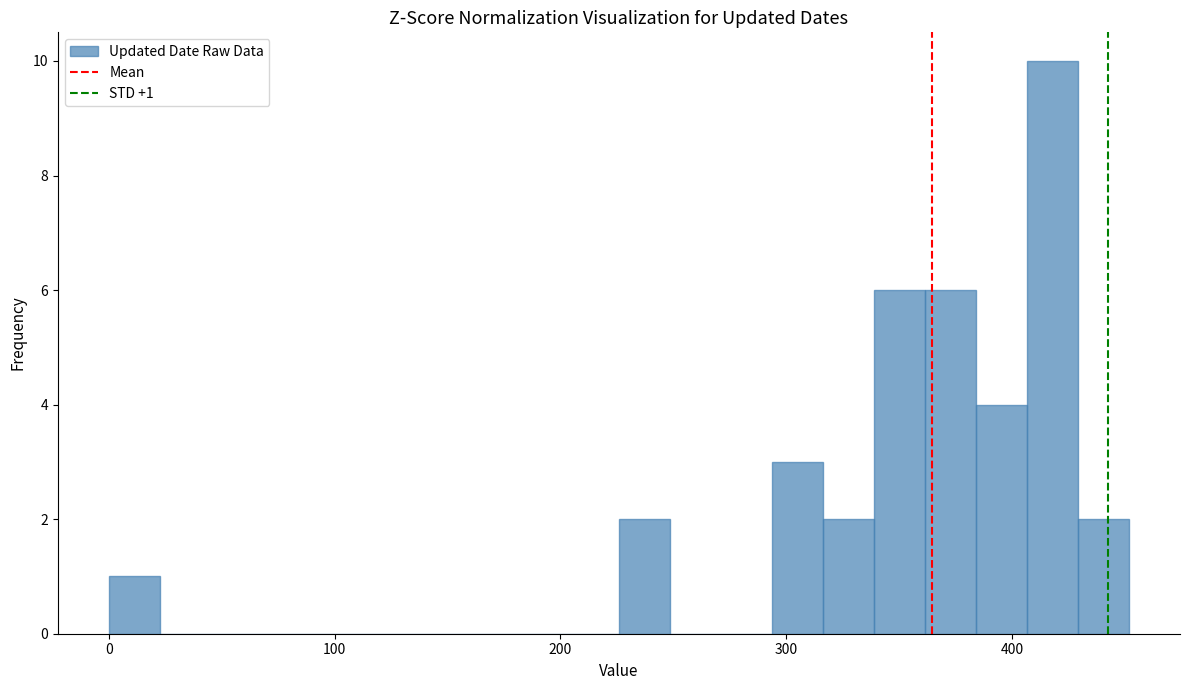

Read against the x-axis, roughly where is the centre of the tallest bar?

420